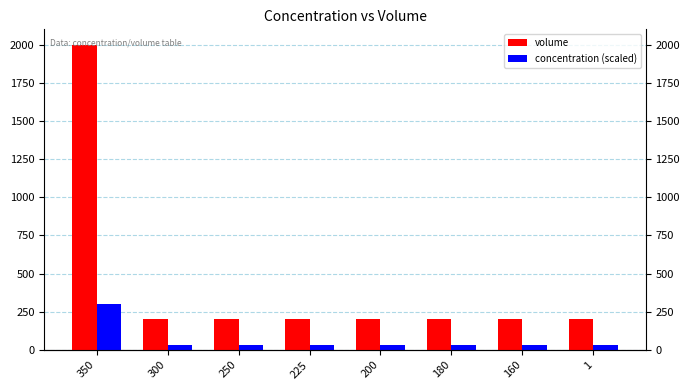

How many distinct data groups are displayed?

2